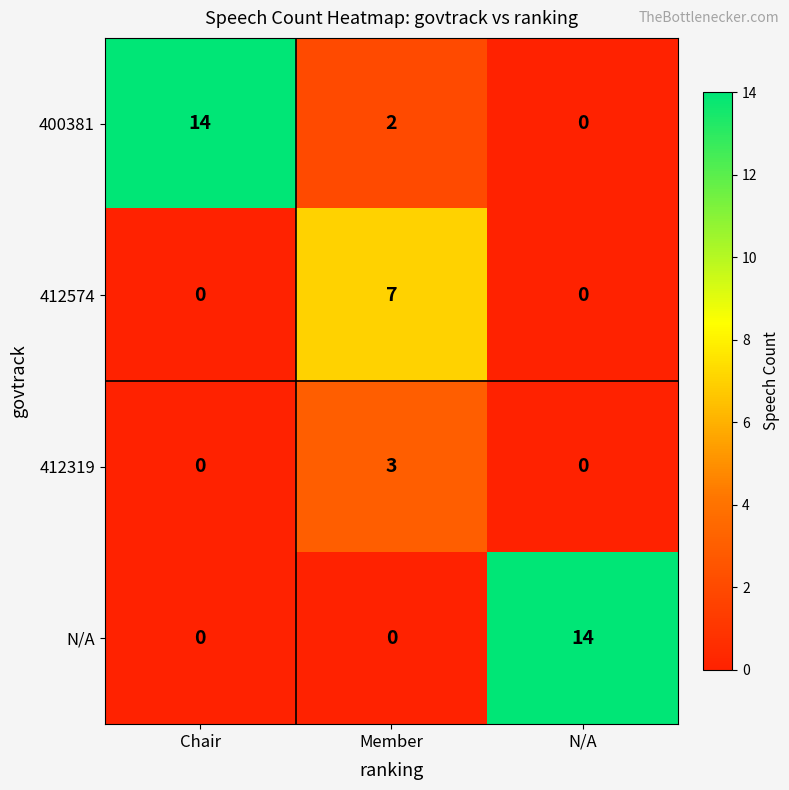

Between Chair and Member, which series saw the biggest shift?

400381